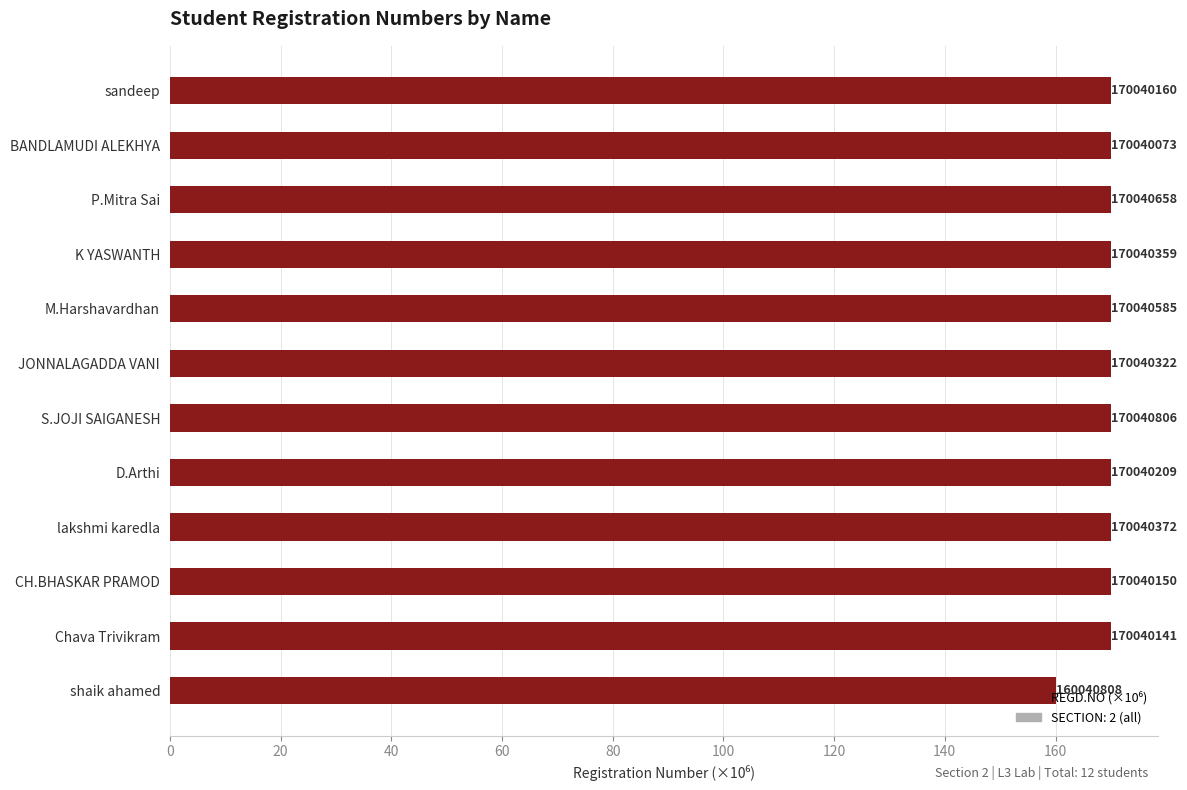

Are the bars horizontal?

Yes